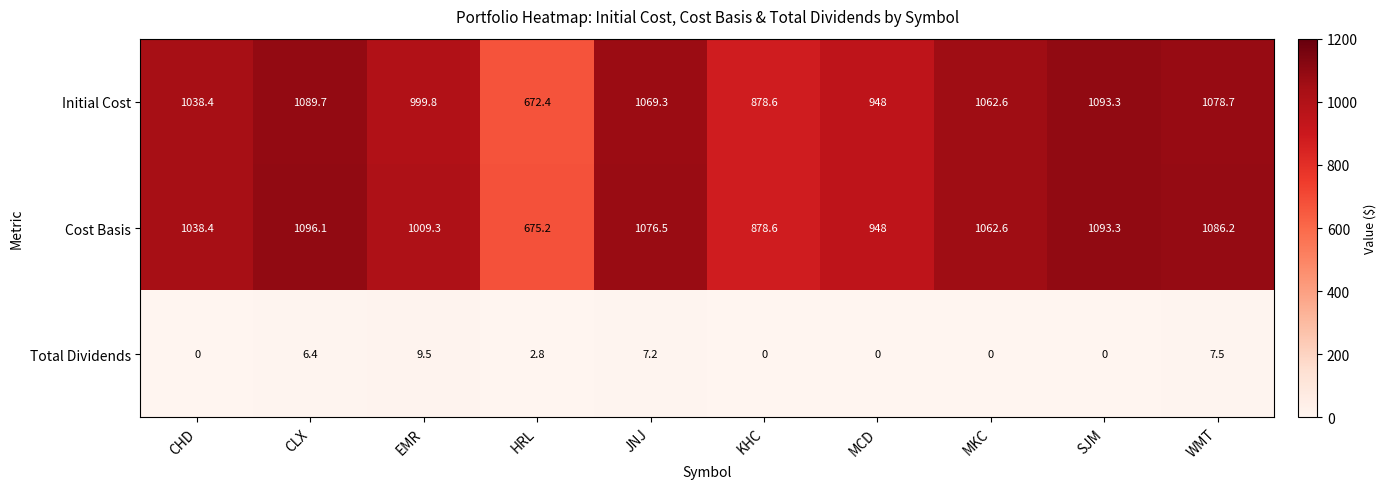

Reading right to left, list all the values displayed in this chart.

Initial Cost: WMT=1078.7	SJM=1093.3	MKC=1062.6	MCD=948.0	KHC=878.6	JNJ=1069.3	HRL=672.4	EMR=999.8	CLX=1089.7	CHD=1038.4
Cost Basis: WMT=1086.2	SJM=1093.3	MKC=1062.6	MCD=948.0	KHC=878.6	JNJ=1076.5	HRL=675.2	EMR=1009.3	CLX=1096.1	CHD=1038.4
Total Dividends: WMT=7.5	SJM=0.0	MKC=0.0	MCD=0.0	KHC=0.0	JNJ=7.2	HRL=2.8	EMR=9.5	CLX=6.4	CHD=0.0